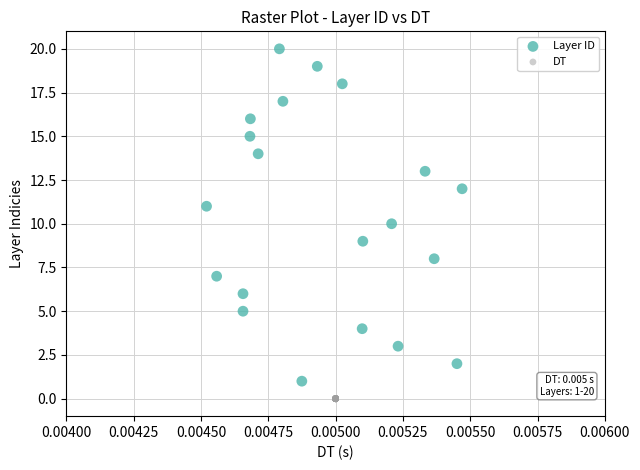

Which series reaches the minimum Y coordinate?

DT